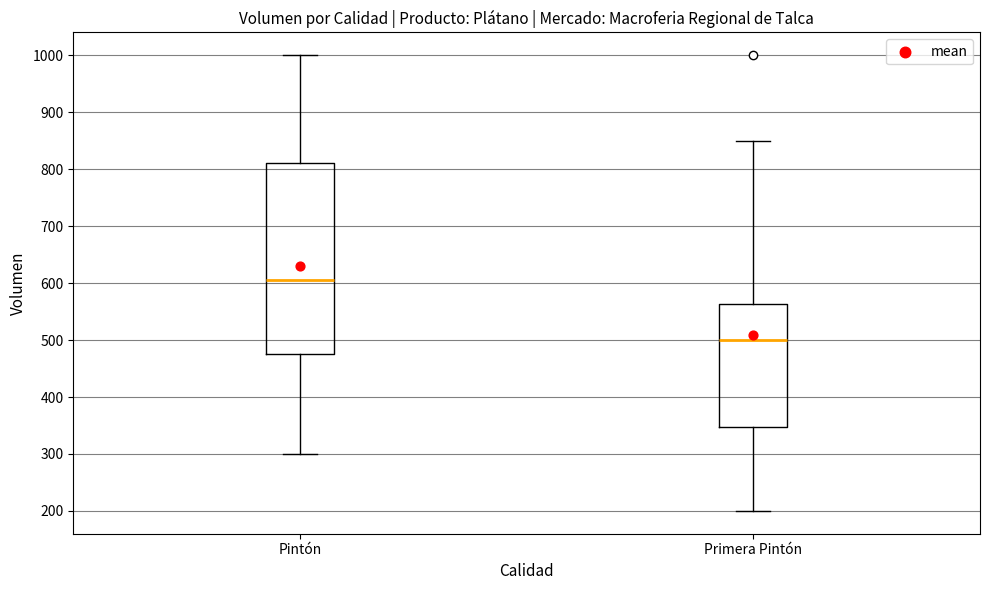

Where is the upper edge of the box for Pintón on the y-axis? The values are not printed on the chart, so give them approximately, as read against the axis.

810